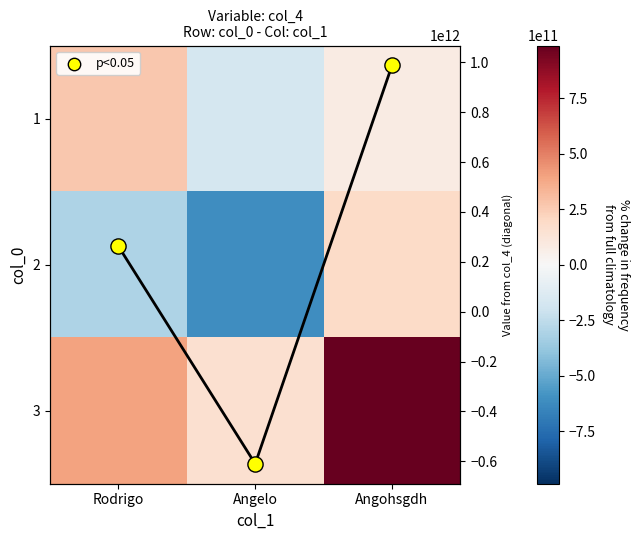

What is the total value across all series at Rodrigo?

876938300428.5